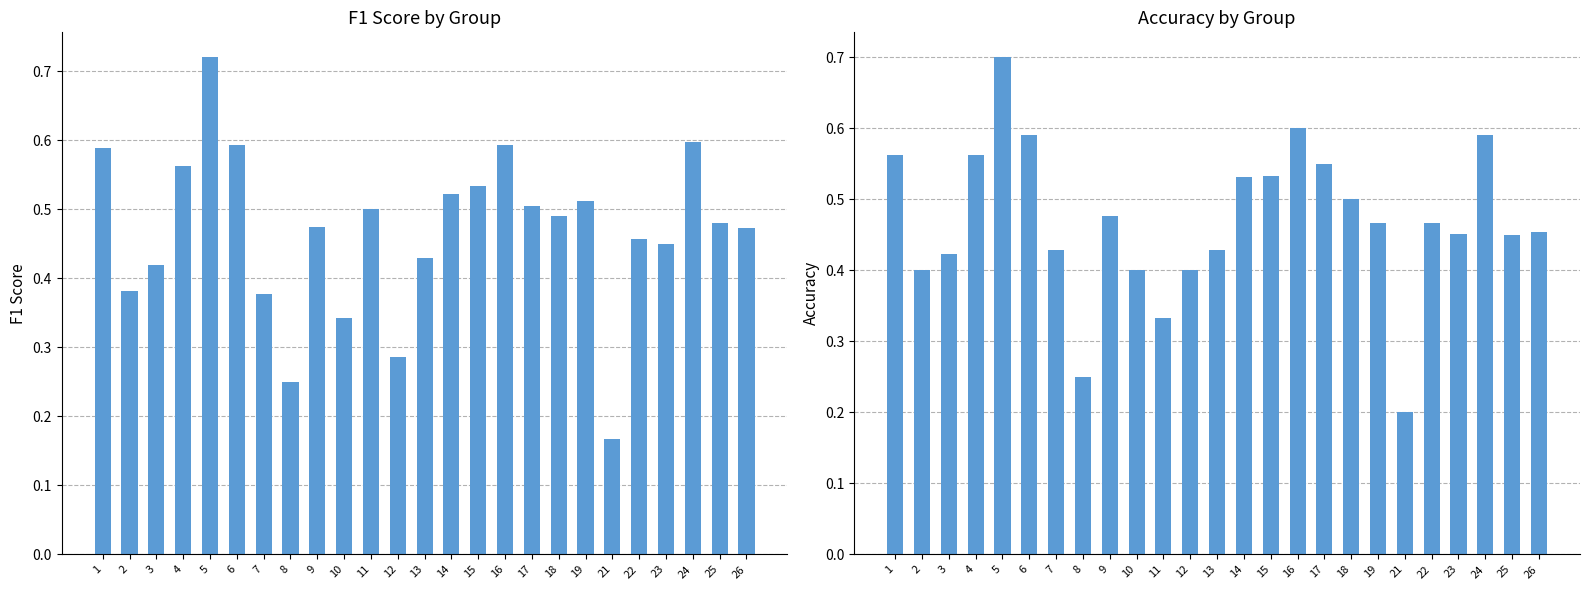

At which label does accuracy reach its peak?

5